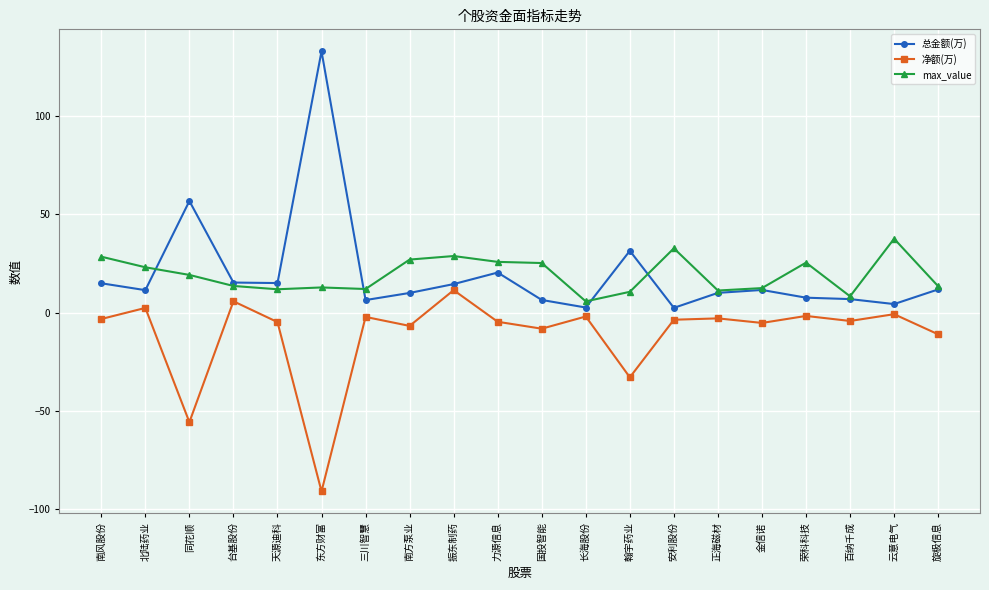

Read the 总金额(万) value at 振东制药.

14.5